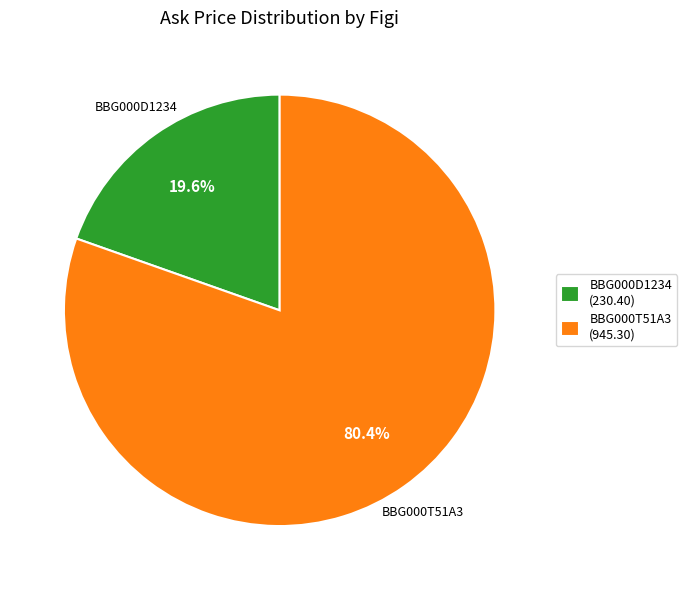

Which slice is the smallest?

BBG000D1234